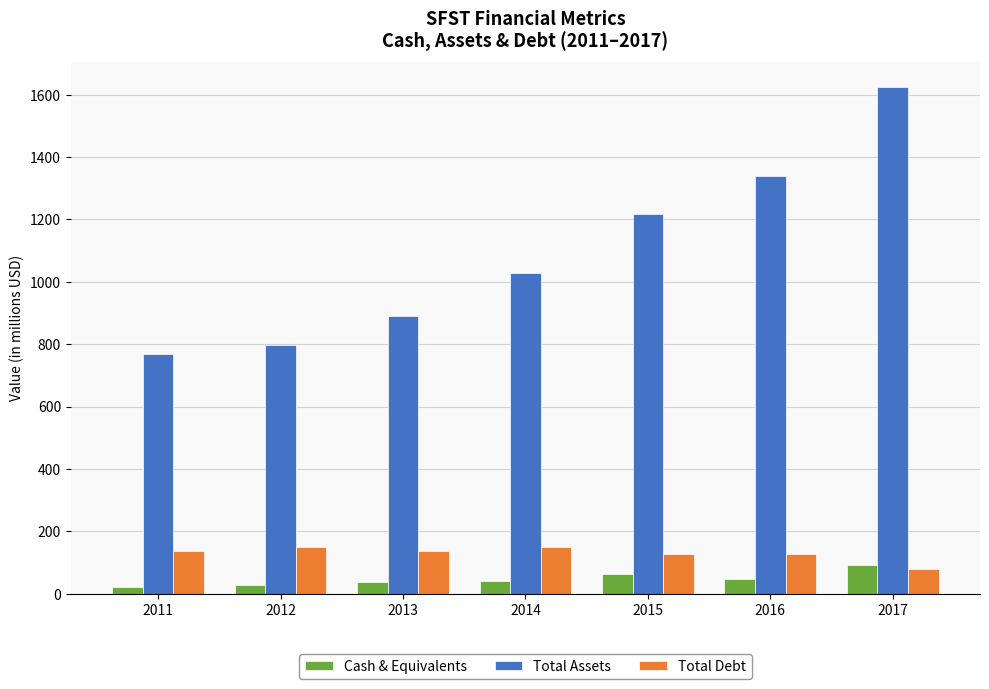

The Total Assets series shows 1340.9 at 2016. True or false?

True